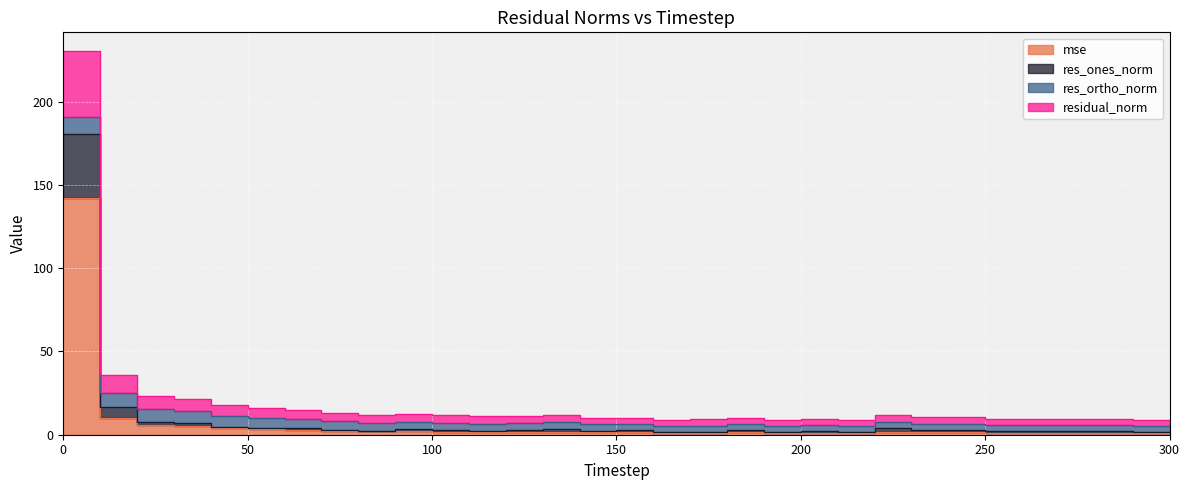

What is the difference between the maximum and second lowest values in the residual_norm series?

221.0